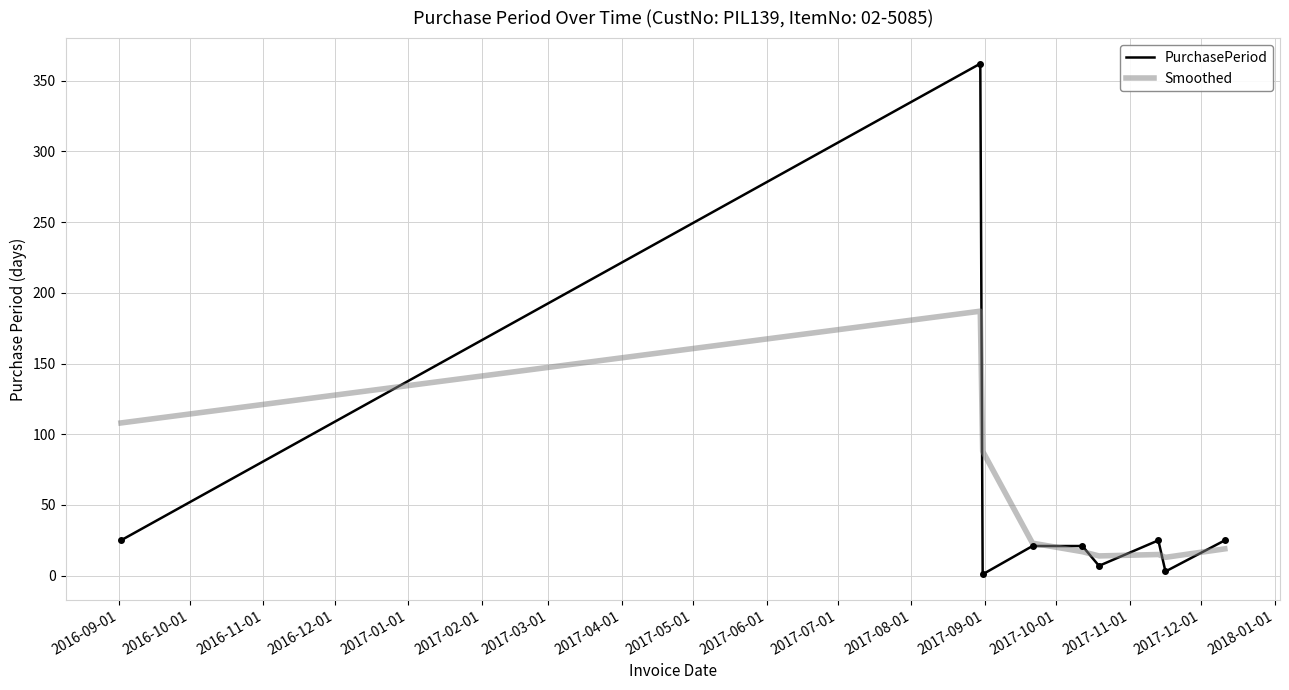

How many series are shown in this chart?

2